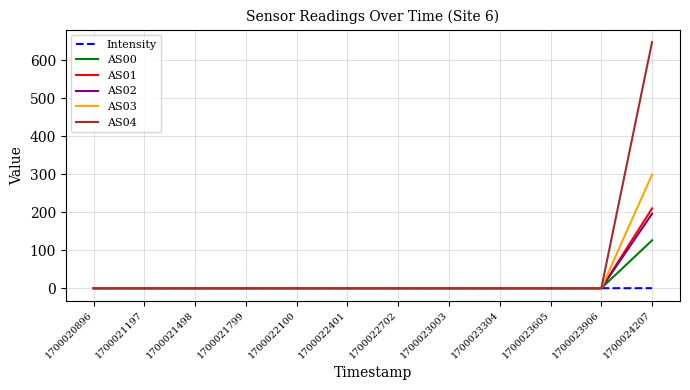

How many series are shown in this chart?

6